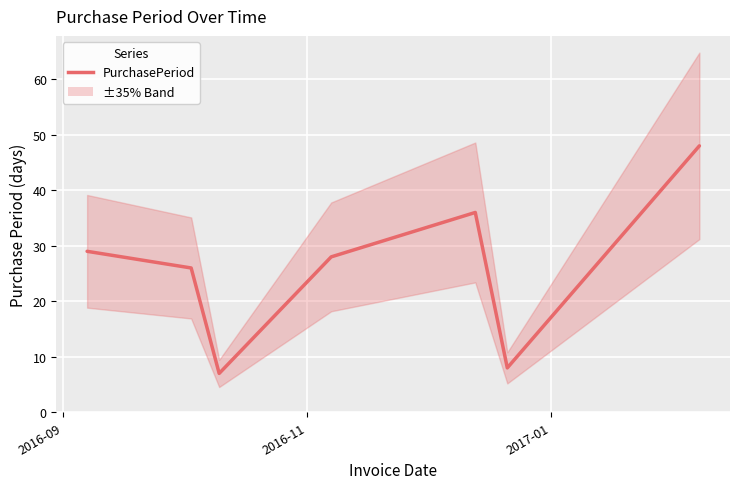

What is the average value?

26